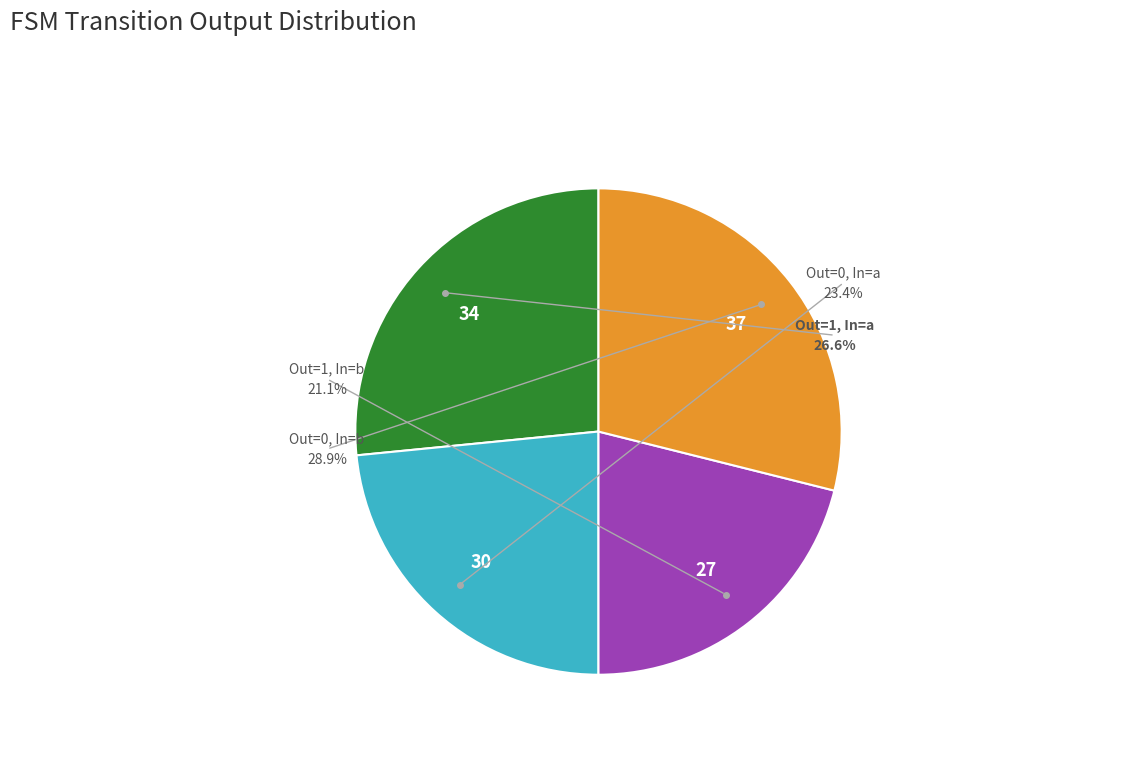

True or false: output_symbol=1 (input a) accounts for 47% of the total.

False